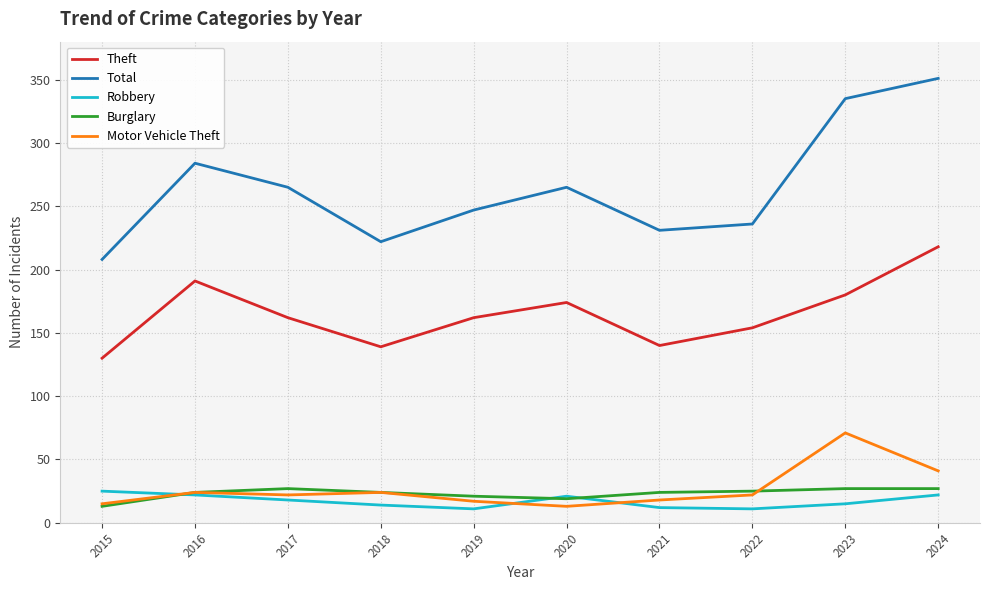

How many values in the Total series are below 265?

5